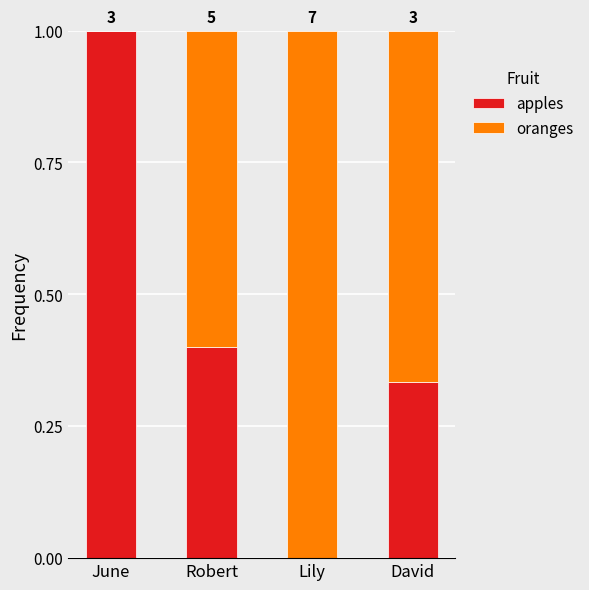

Does the chart contain stacked bars?

Yes